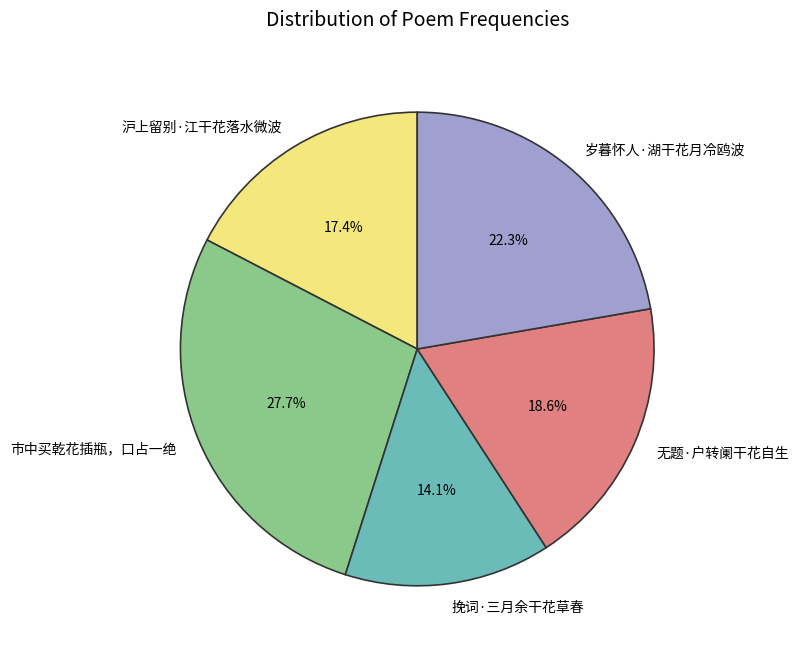

Combined, do 挽词·三月余干花草春 and 沪上留别·江干花落水微波 account for over 50%?

No